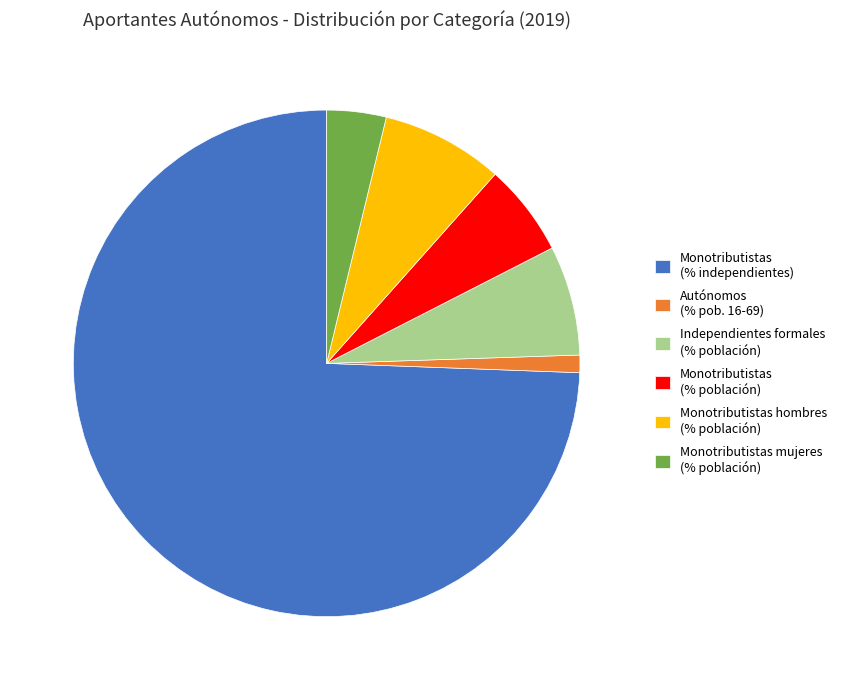

Do Independientes formales (% población) and Monotributistas (% independientes) together represent more than half of the pie?

Yes